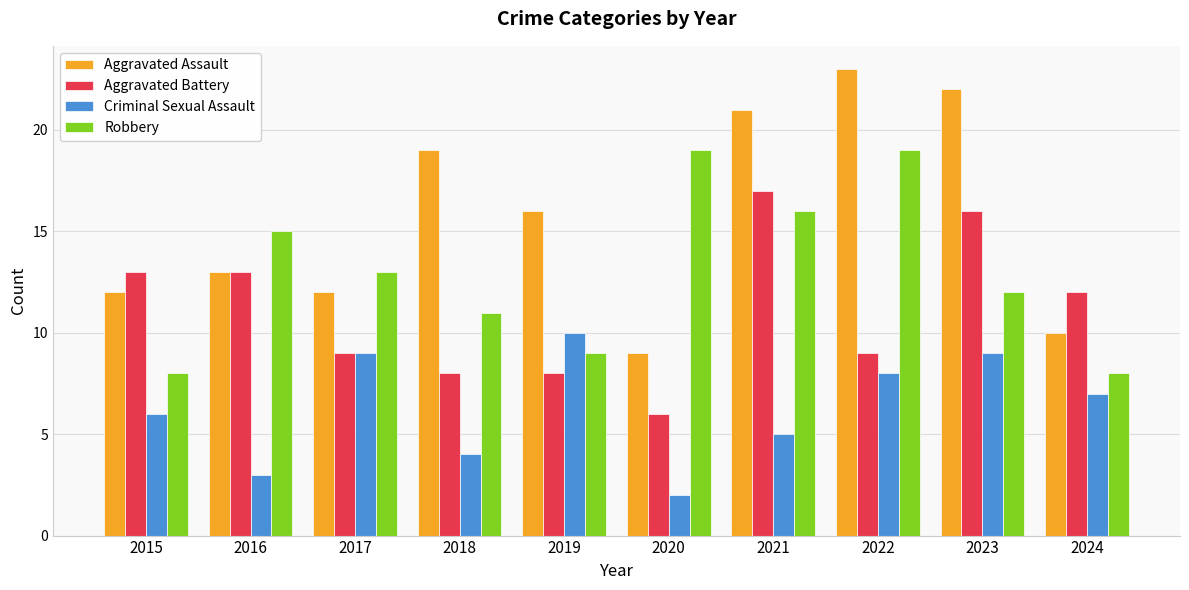

The Aggravated Assault series shows 15 at 2024. True or false?

False